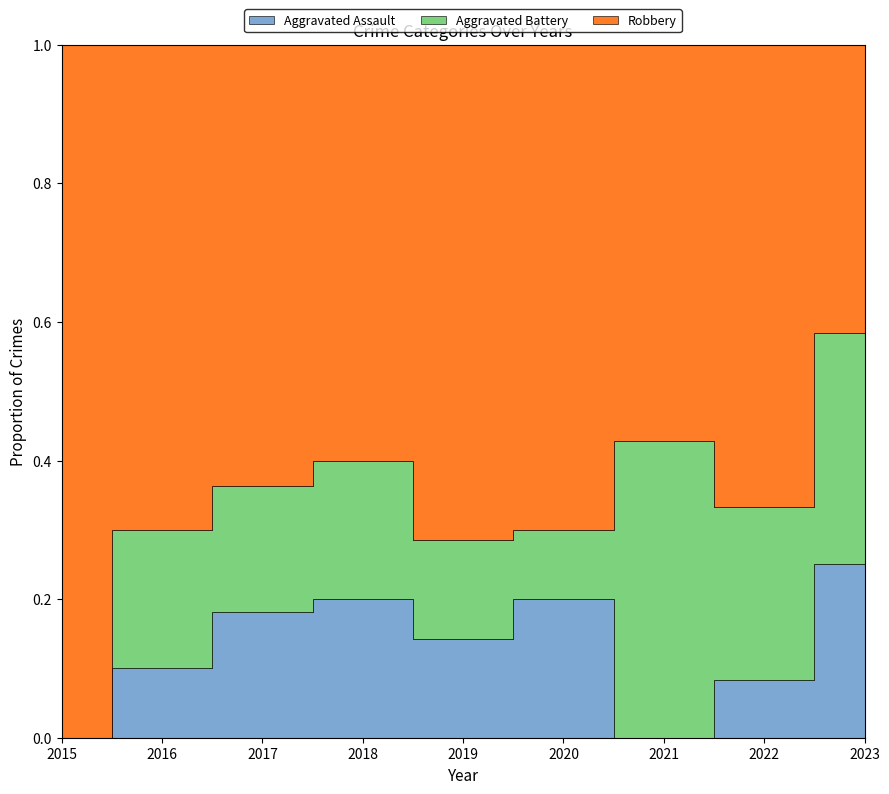

Reading left to right, transcribe all the data shown in this chart.

Aggravated Assault: 0	1	2	2	1	2	0	1	3
Aggravated Battery: 0	2	2	2	1	1	3	3	4
Robbery: 7	7	7	6	5	7	4	8	5